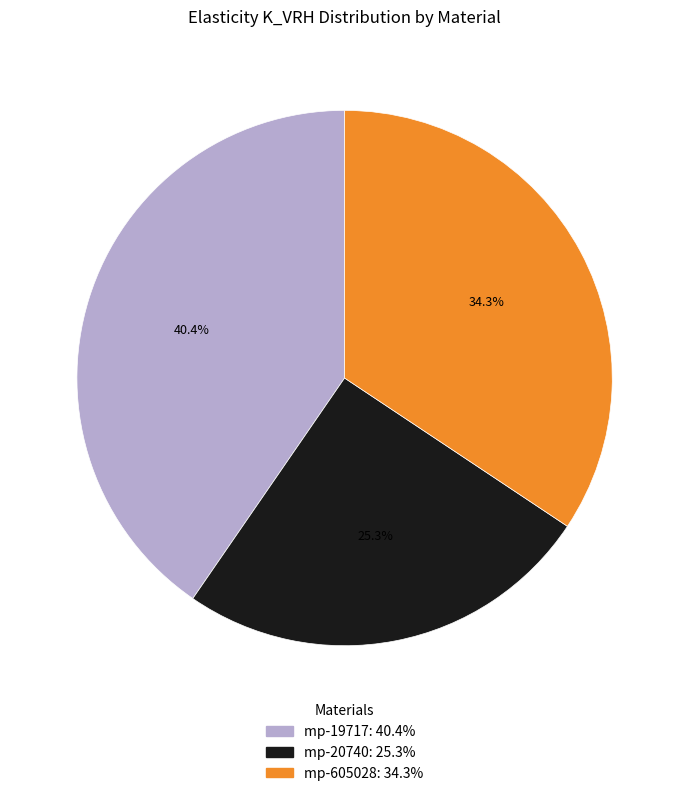

True or false: mp-19717 accounts for 26% of the total.

False